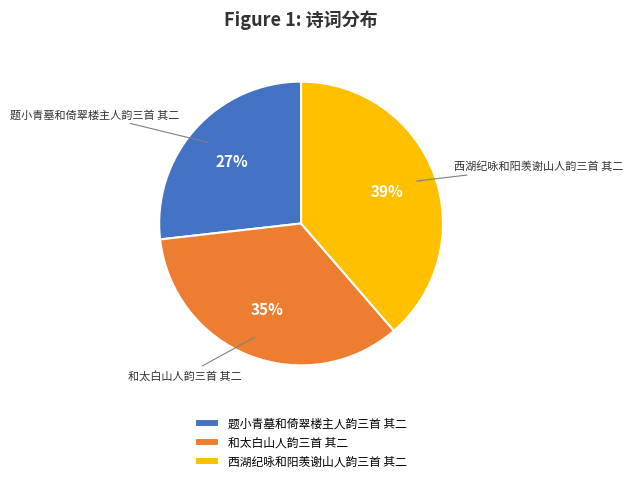

Do 题小青墓和倚翠楼主人韵三首 其二 and 和太白山人韵三首 其二 together represent more than half of the pie?

Yes